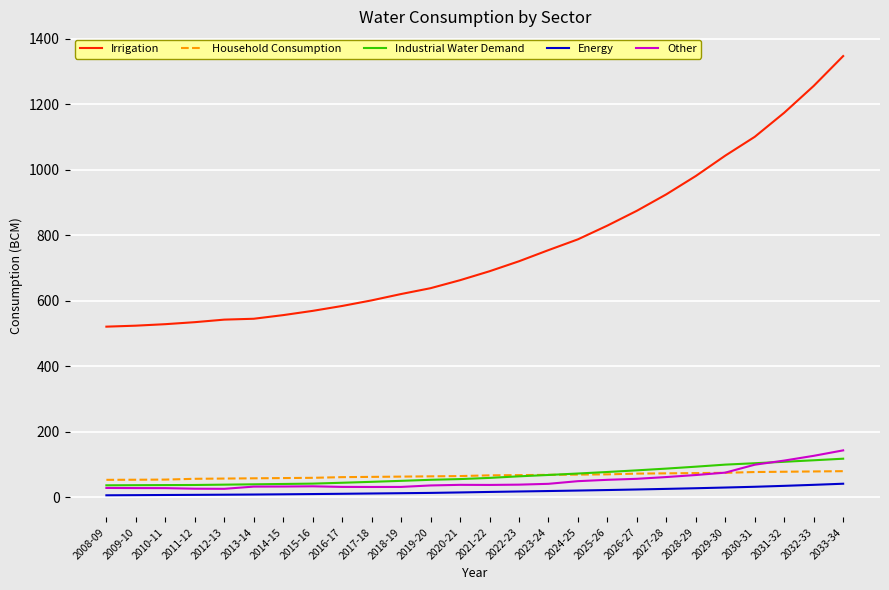

What is the minimum value shown in the chart?

5.5